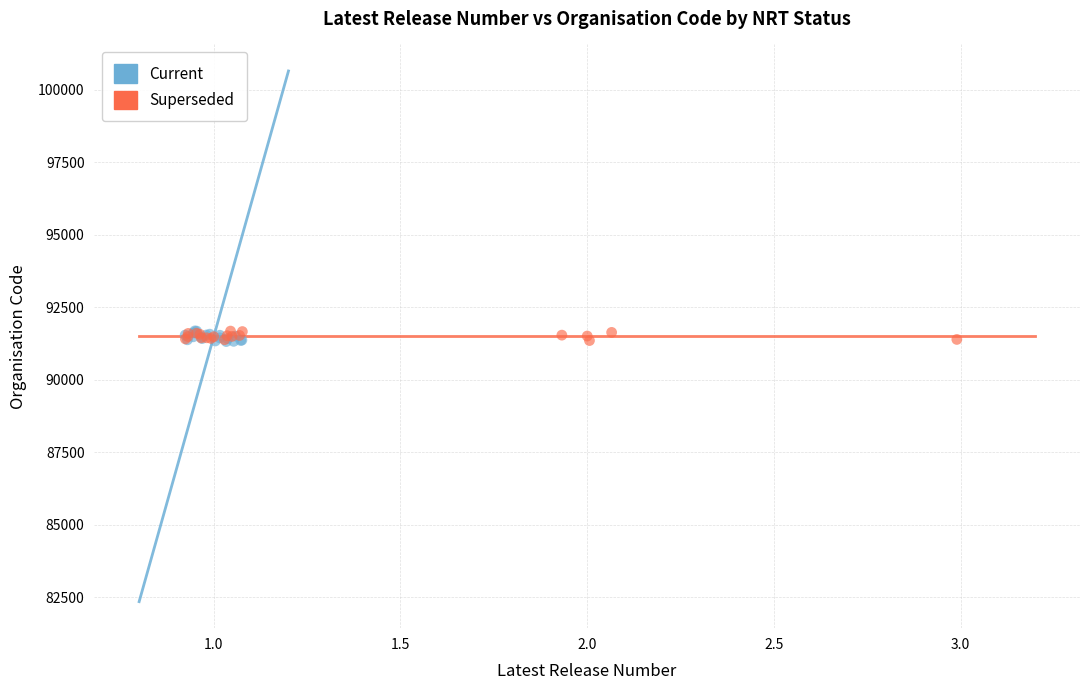

What are all the series names shown in the legend?

Current, Superseded